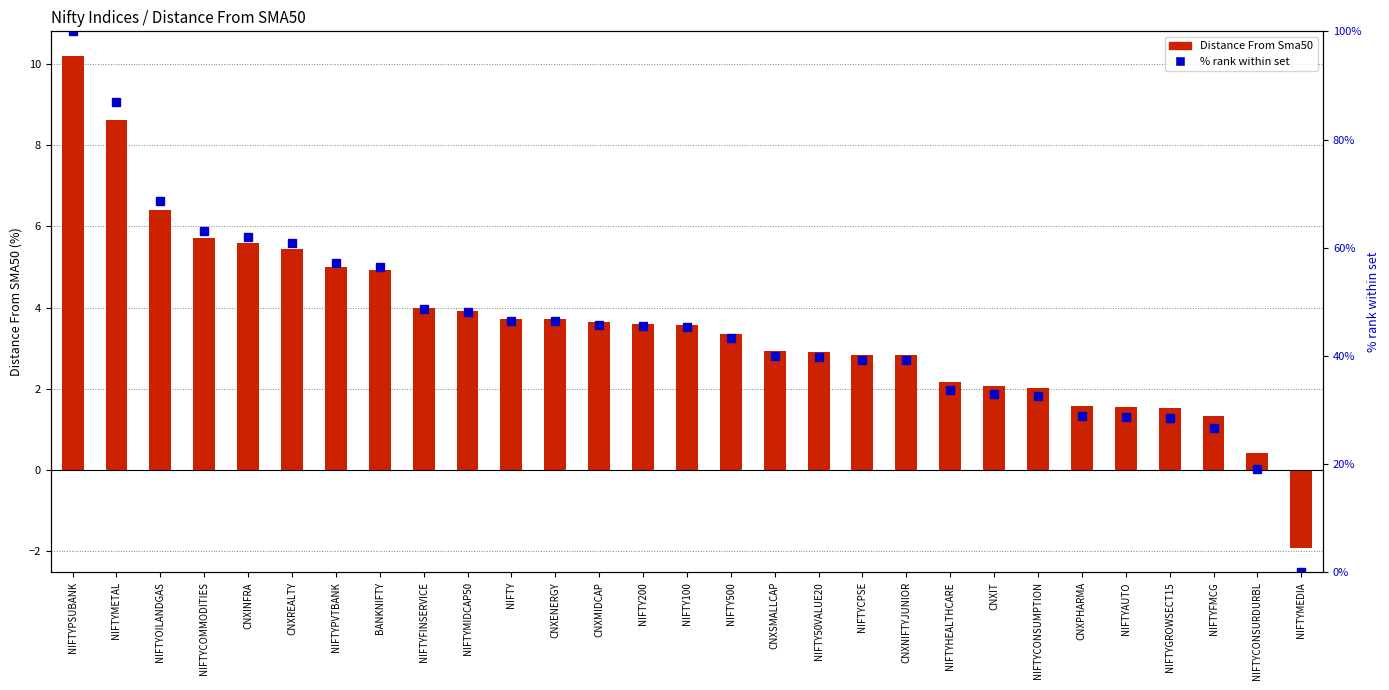

Are the bars grouped side by side (vs. stacked)?

Yes